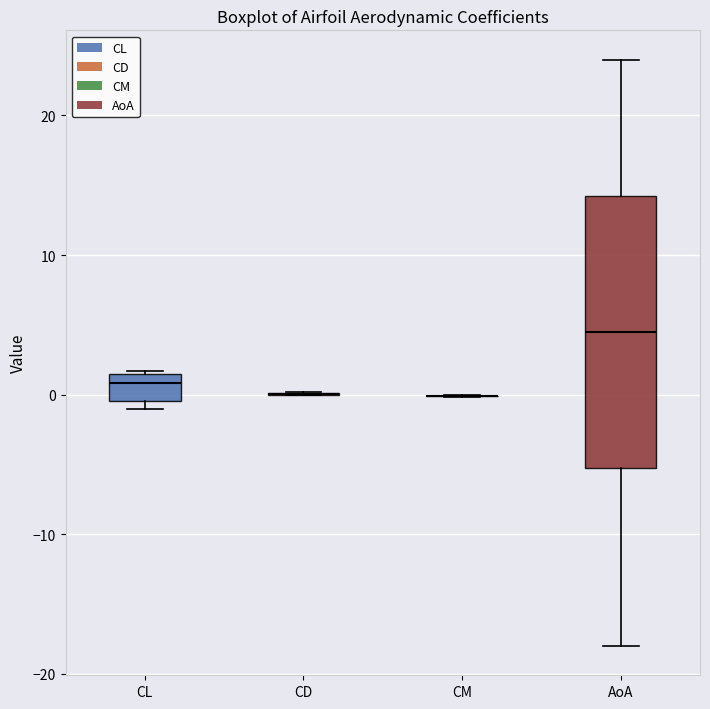

Reading left to right, transcribe this box plot: for each box, give where its median line is, the range the box spans, and where its two whiskers end, as read against the y-axis. The values are not printed on the chart, so give them approximately, as read against the axis.

CL: median 1 (just below the box's upper edge), box 0 to 1, whiskers -1 to 2
CD: box collapsed to a line at 0, whiskers 0 to 0
CM: box collapsed to a line at 0, whiskers 0 to 0
AoA: median 5, box -5 to 14, whiskers -18 to 24